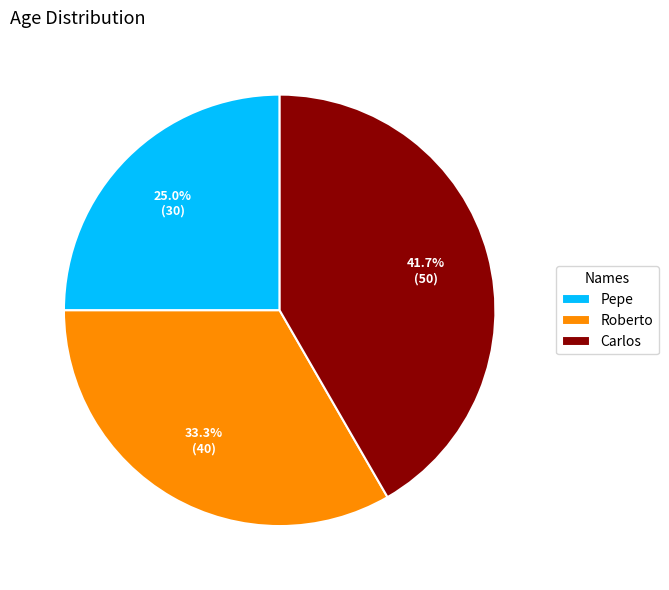

To the nearest percent, what portion does Pepe represent?

25%